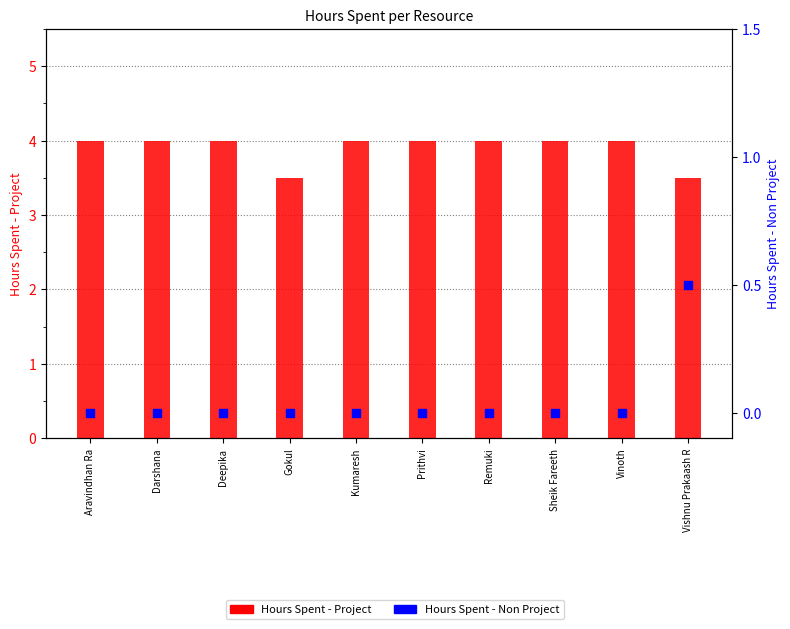

At how many categories does at least one series exceed 0?

10